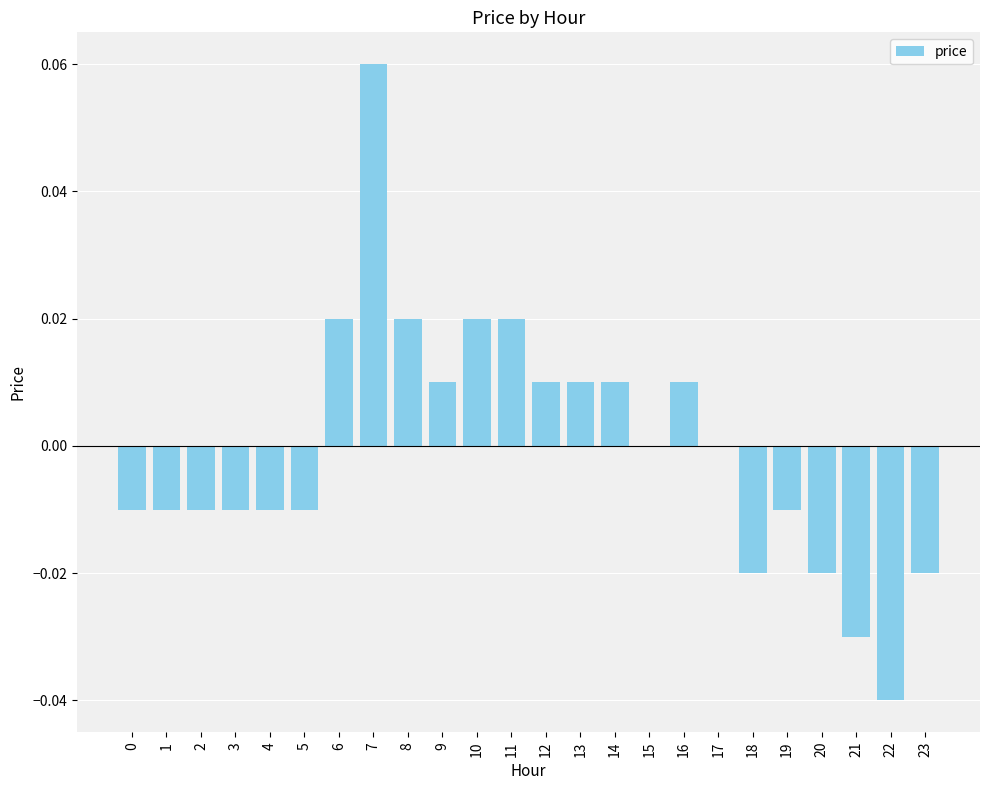

Which category has the highest value across all series?

7